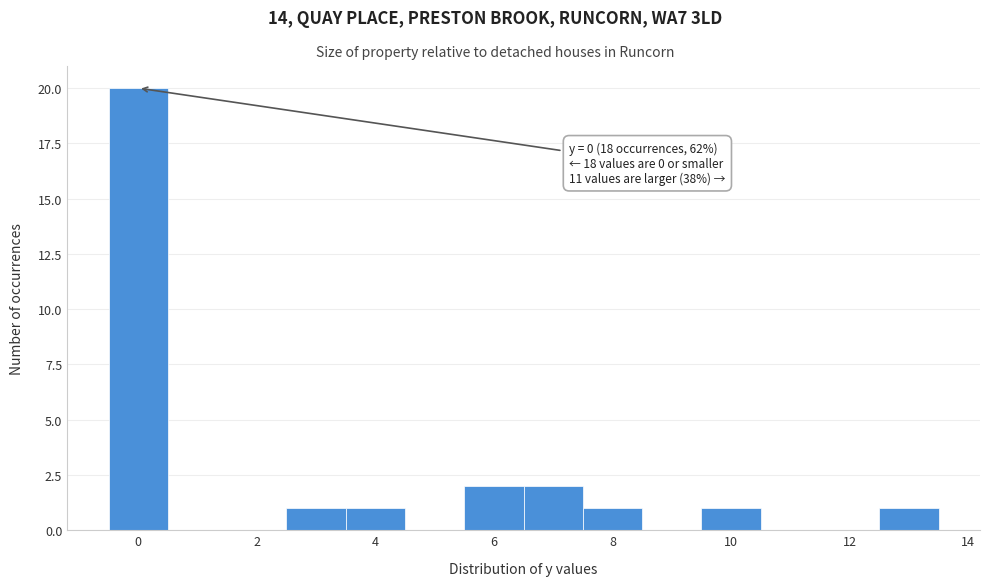

Which range on the x-axis has the tallest bar?

-0.5 to 0.5